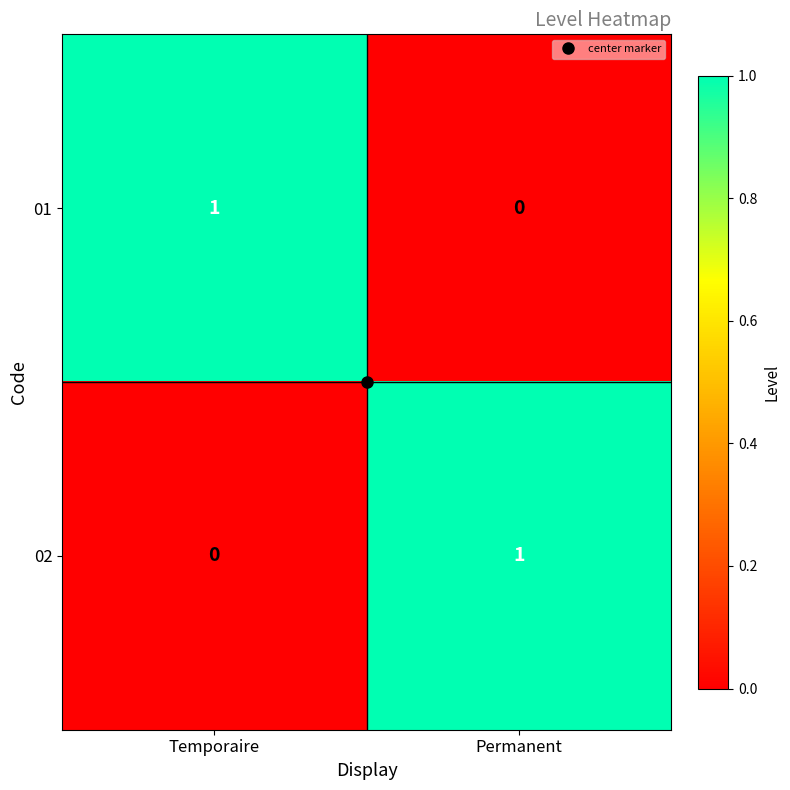

How many values in 01 are above zero?

1